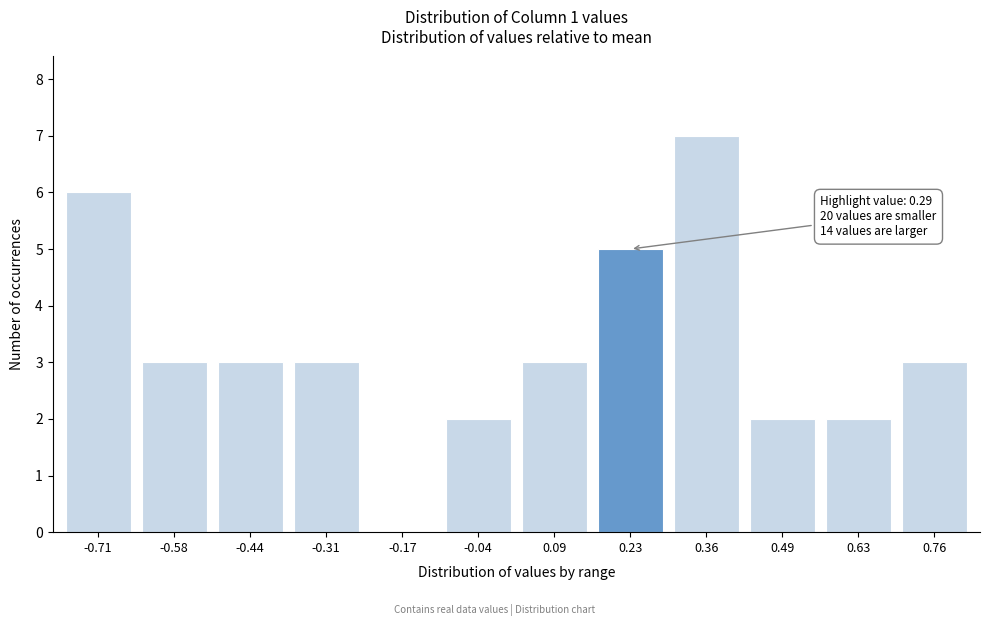

Reading left to right, what are all the values shown in this chart?

-0.71=6	-0.58=3	-0.44=3	-0.31=3	-0.17=0	-0.04=2	0.09=3	0.23=5	0.36=7	0.49=2	0.63=2	0.76=3